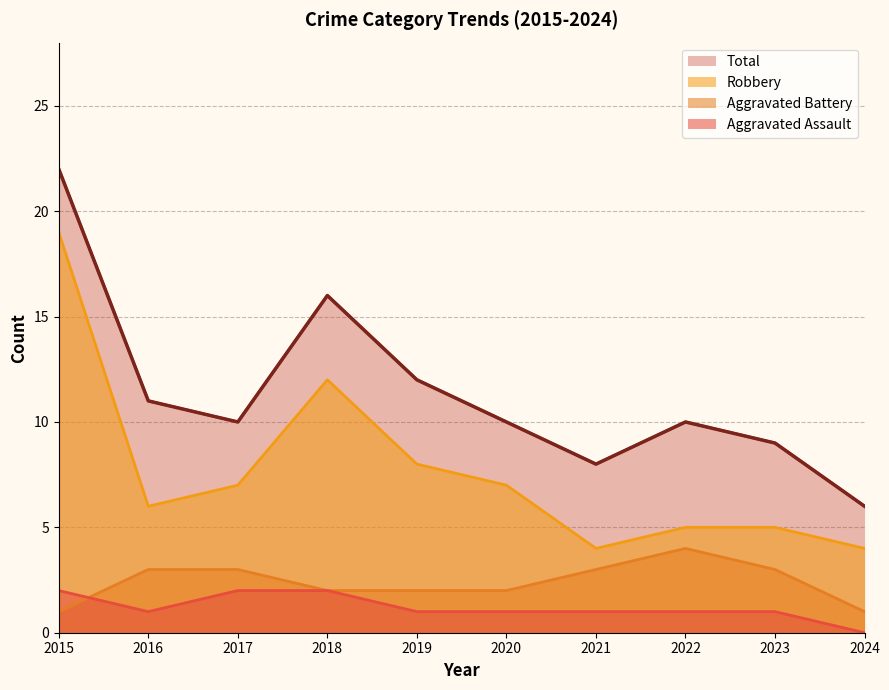

Which series has the largest total across all categories?

Total